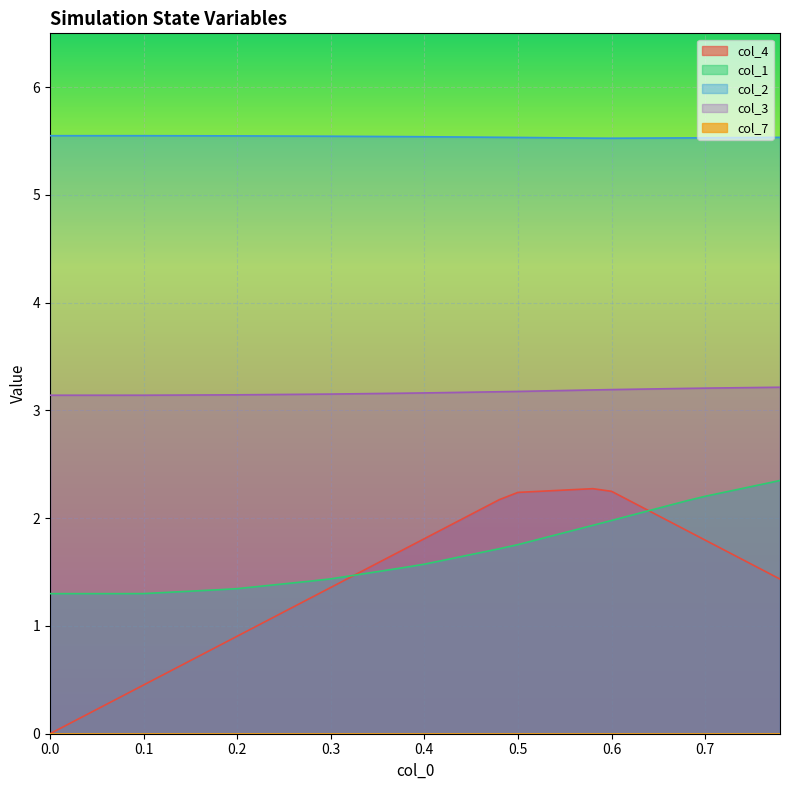

Which series has the largest range (max minus min)?

col_4